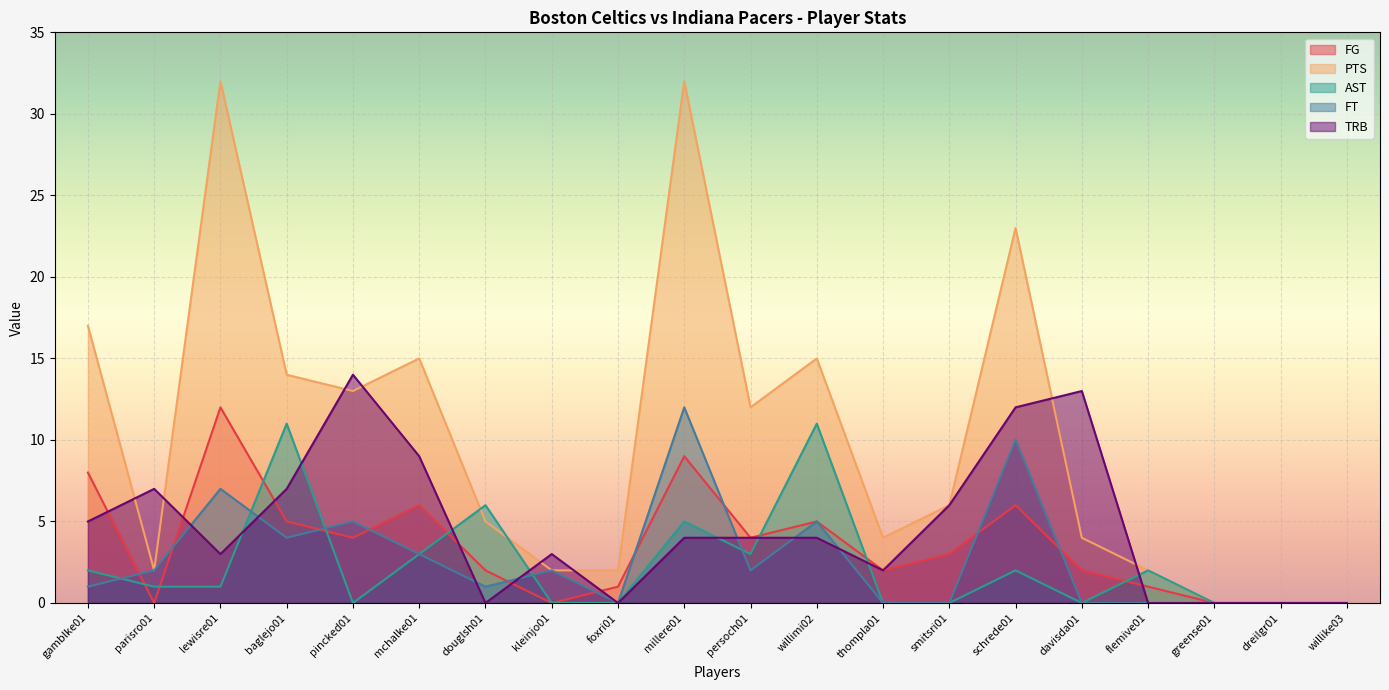

List the series in order of their peak value, lowest first.

AST, FG, FT, TRB, PTS